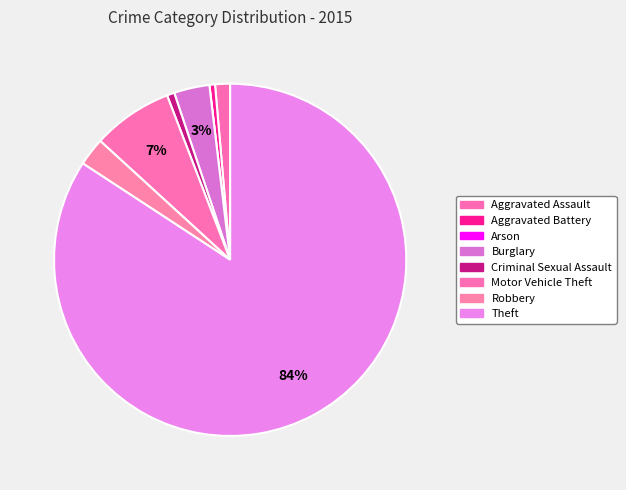

Which slice is the smallest?

Arson